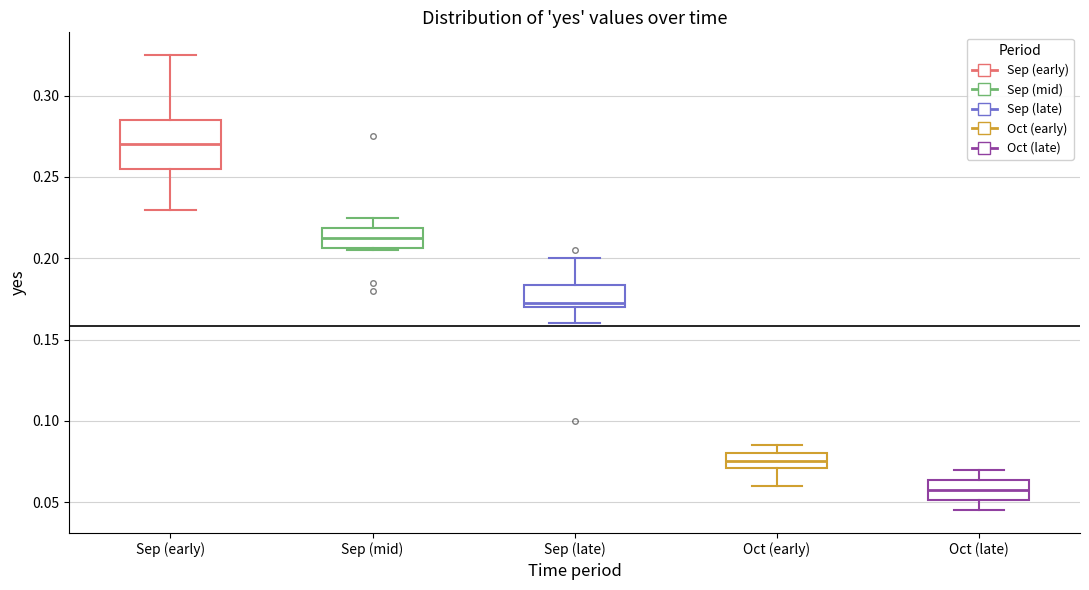

Which box is the tallest, from its lower edge to its upper edge?

Sep (early)